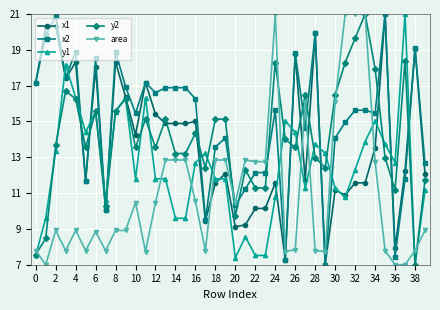

Which series has the largest total across all categories?

x2